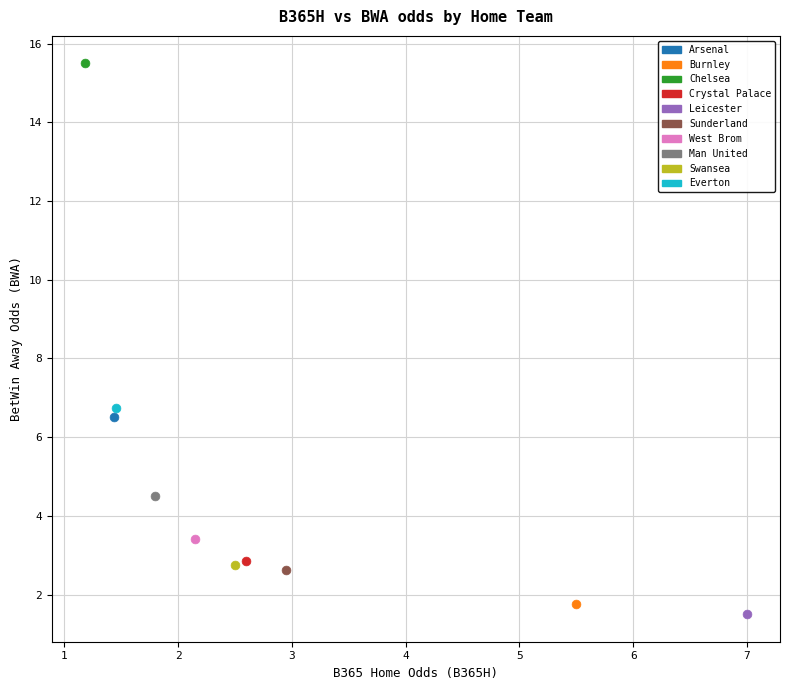

Which series reaches the maximum Y coordinate?

Chelsea